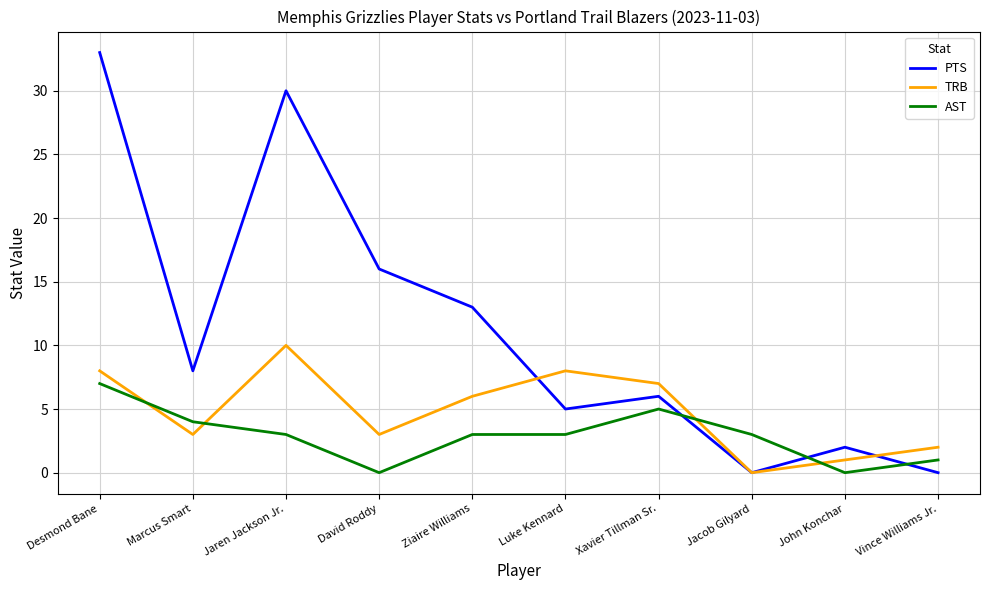

Is it true that AST equals 1 at Jaren Jackson Jr.?

False